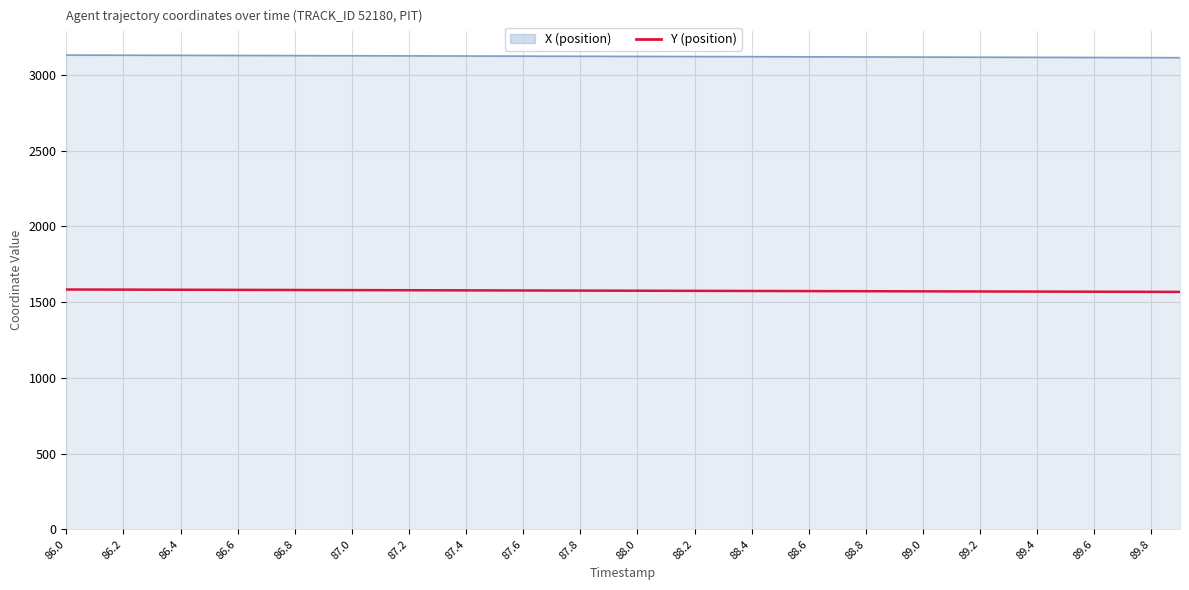

What is the maximum value shown in the chart?

3130.8